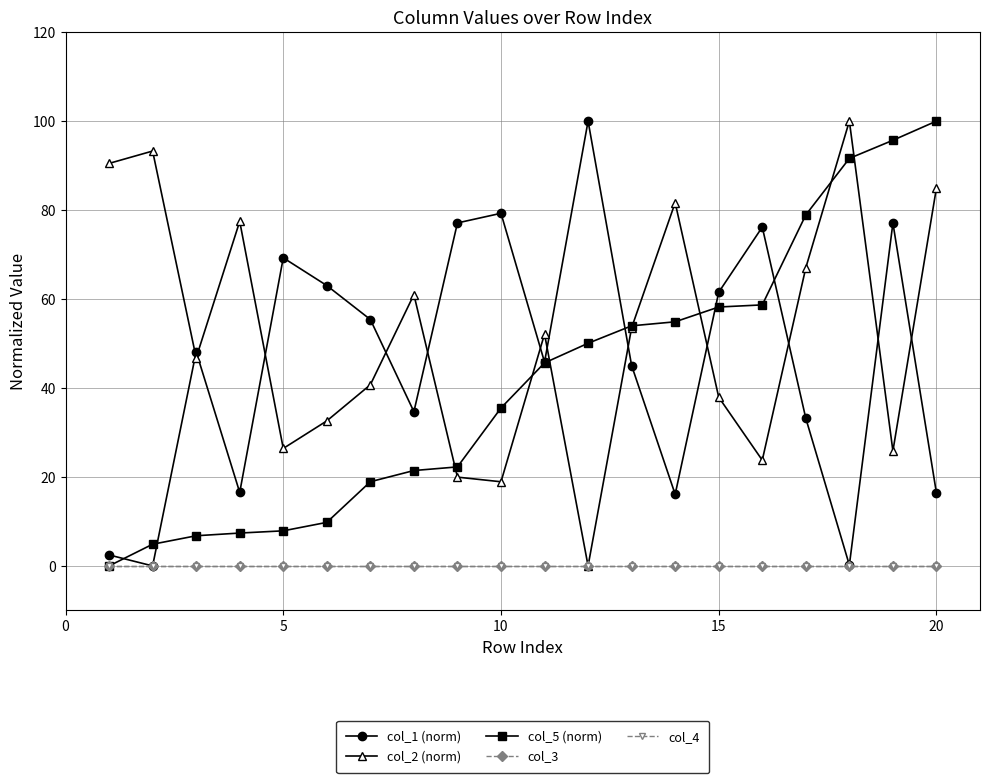

Is this an area chart (filled region under the line)?

No